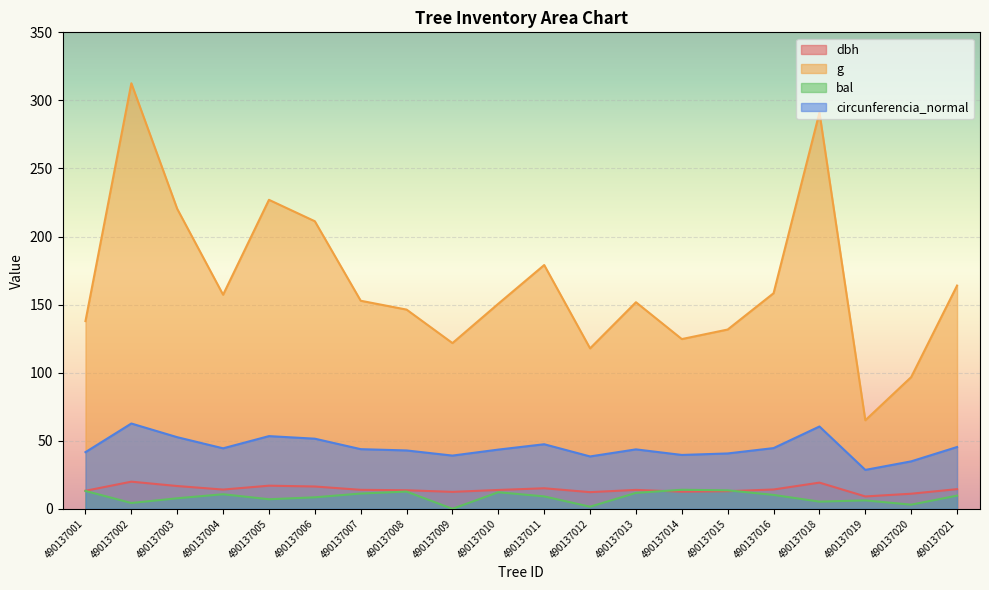

Is the value of g at 490137002 greater than the value of circunferencia_normal at 490137014?

Yes